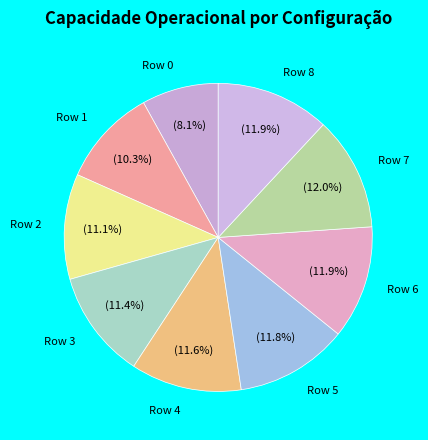

What percentage is NOT represented by Row 0?

91.9%